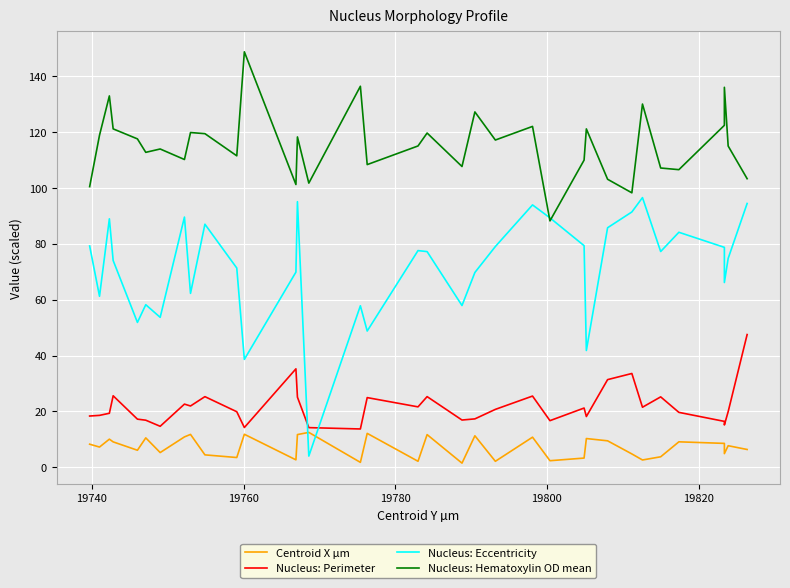

True or false: Nucleus: Perimeter has more than 1 points higher than both neighbors.

True